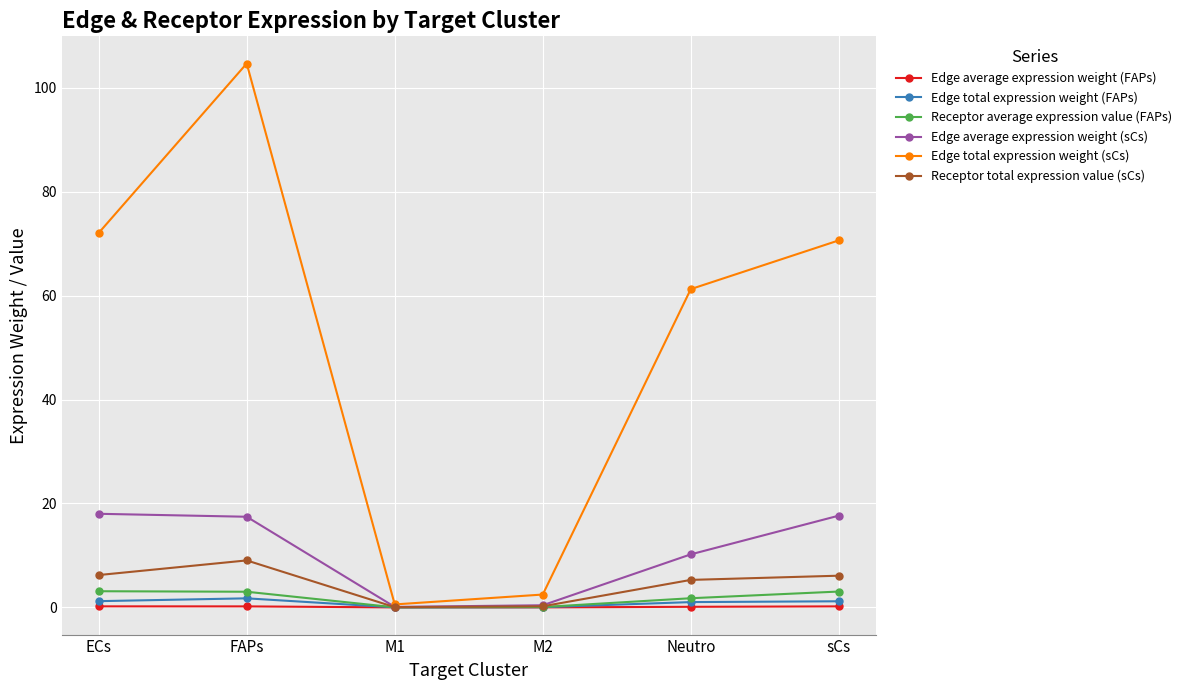

The value of Receptor total expression value (sCs) at sCs is 6.1. True or false?

True